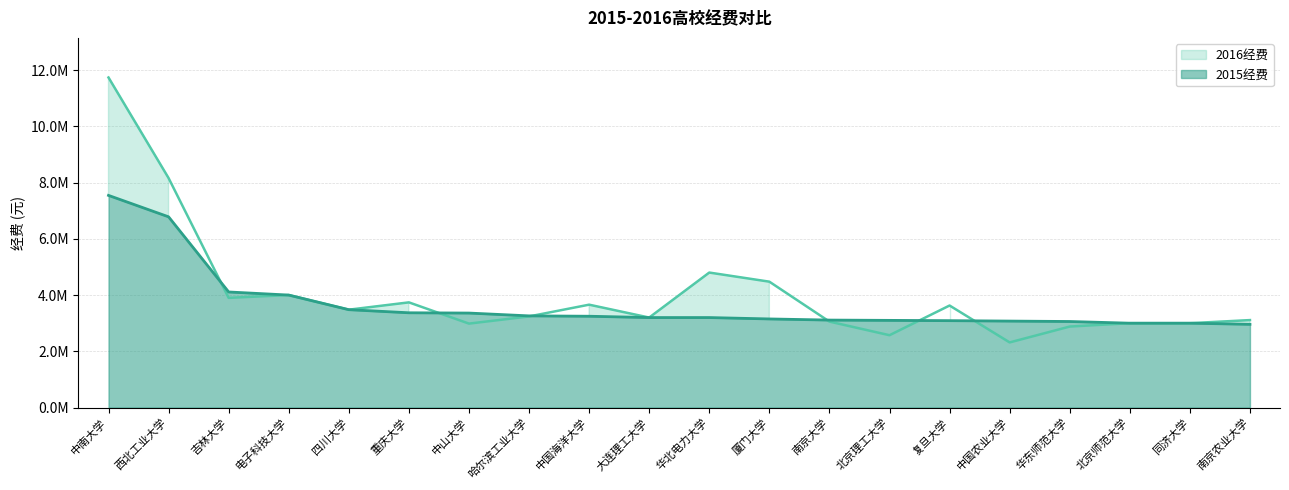

Is the value of 2015经费 at 重庆大学 greater than the value of 2016经费 at 南京大学?

Yes